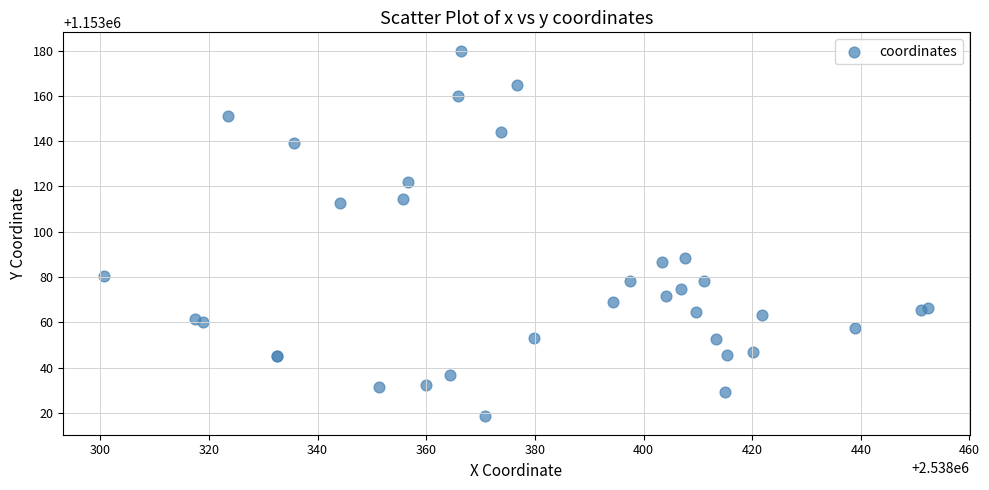

What Y value in the scatter plot is closest to 1153099?

1153088.5